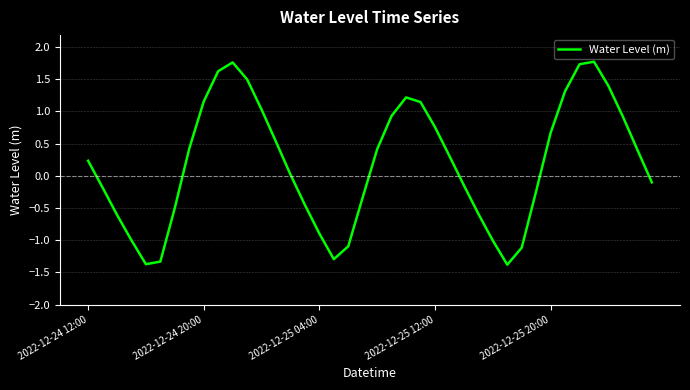

What is the smallest value displayed?

-1.4